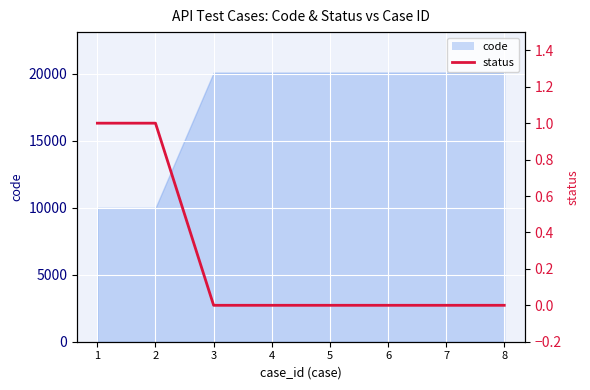

True or false: there are more than 1 points higher than both neighbors.

False